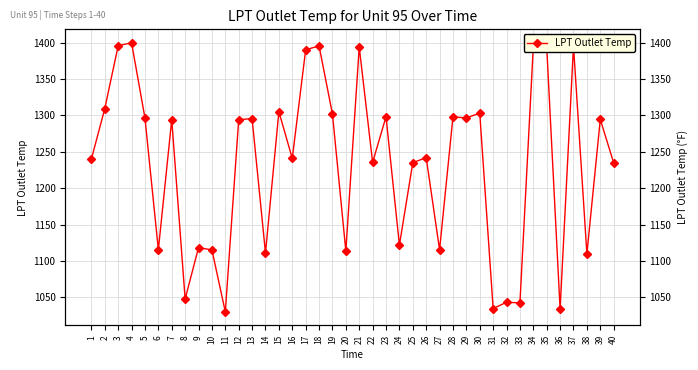

How many interior local valleys (lower than both neighbors) does the data have?

14